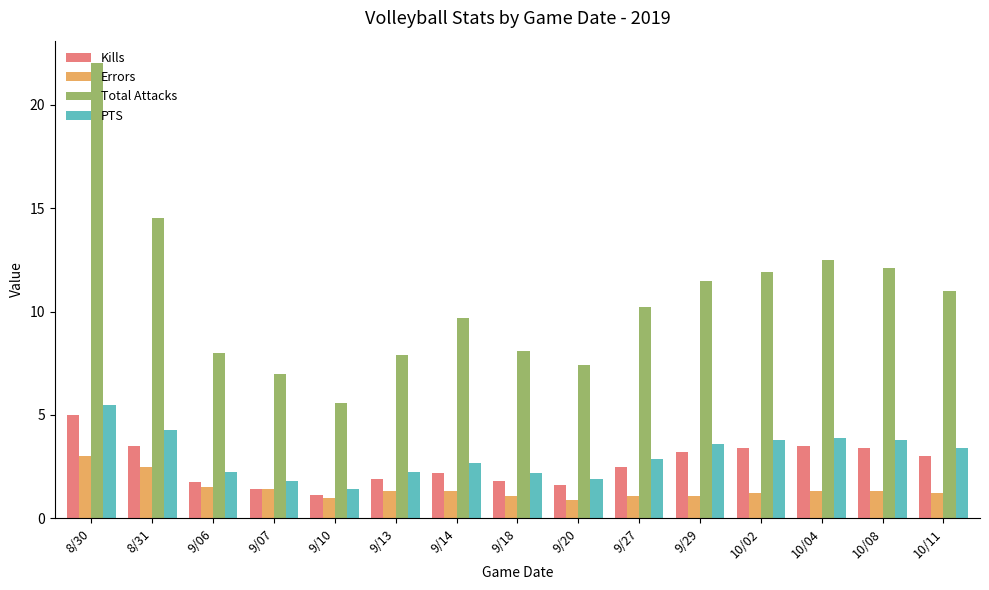

How many bars are there in each group?

4